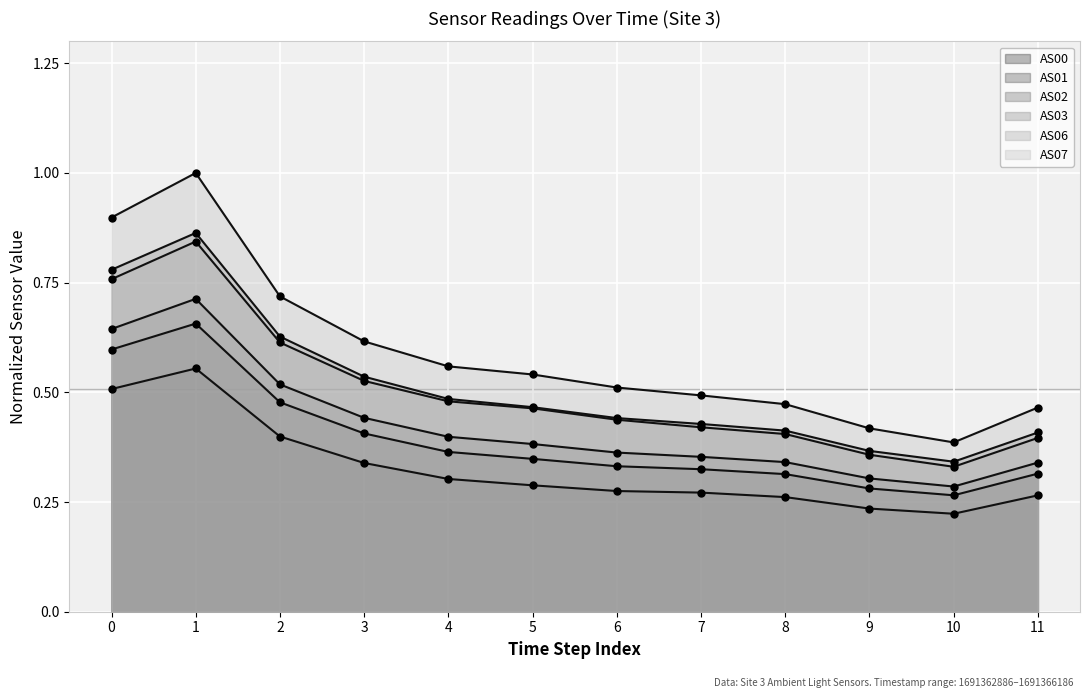

Count the number of categories in the chart.

12